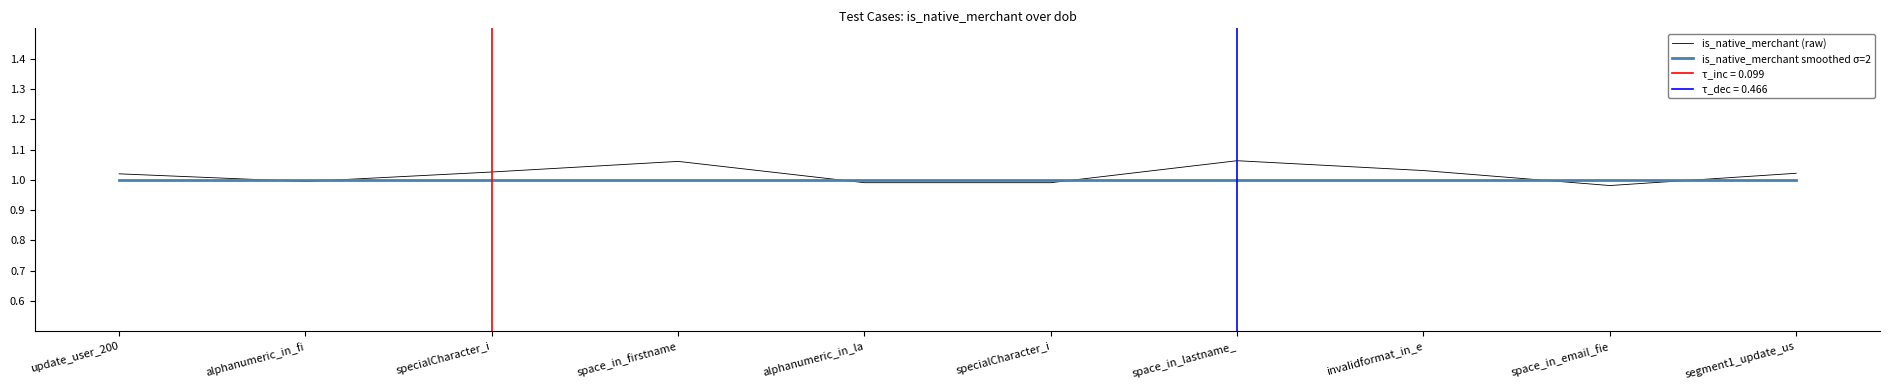

Reading right to left, transcribe all the data shown in this chart.

is_native_merchant (raw): segment1_update_us=1.0	space_in_email_fie=1.0	invalidformat_in_e=1.0	space_in_lastname_=1.1	specialCharacter_i=1.0	alphanumeric_in_la=1.0	space_in_firstname=1.1	specialCharacter_i=1.0	alphanumeric_in_fi=1.0	update_user_200=1.0
is_native_merchant smoothed σ=2: segment1_update_us=1.0	space_in_email_fie=1.0	invalidformat_in_e=1.0	space_in_lastname_=1.0	specialCharacter_i=1.0	alphanumeric_in_la=1.0	space_in_firstname=1.0	specialCharacter_i=1.0	alphanumeric_in_fi=1.0	update_user_200=1.0